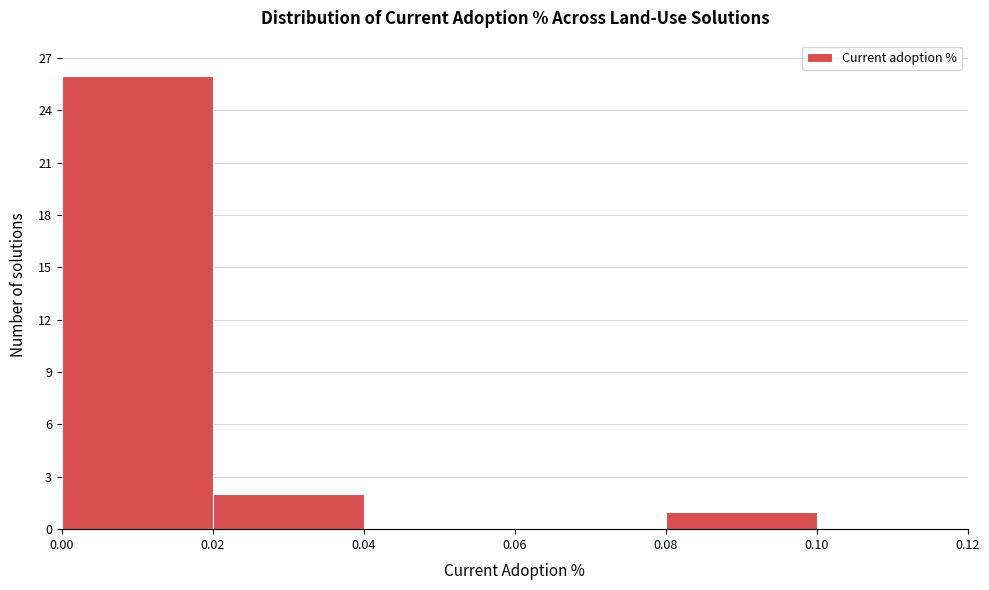

Which range on the x-axis has the tallest bar?

0.00 to 0.02